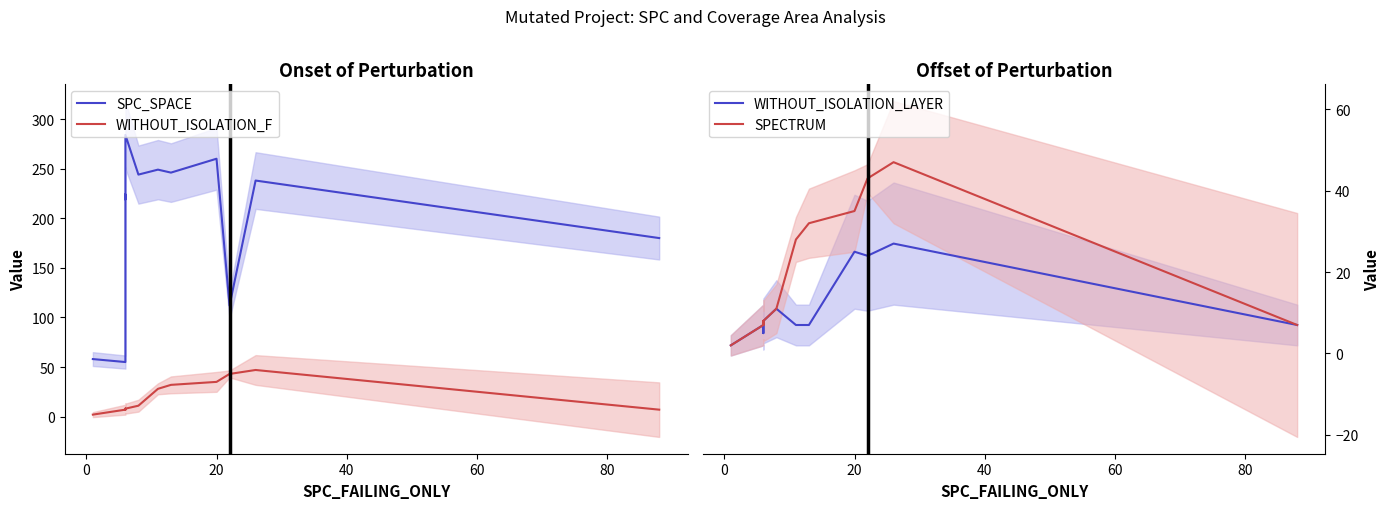

At 20, list the series in order from smallest to largest.

WITHOUT_ISOLATION_LAYER, WITHOUT_ISOLATION_F, SPECTRUM, SPC_SPACE